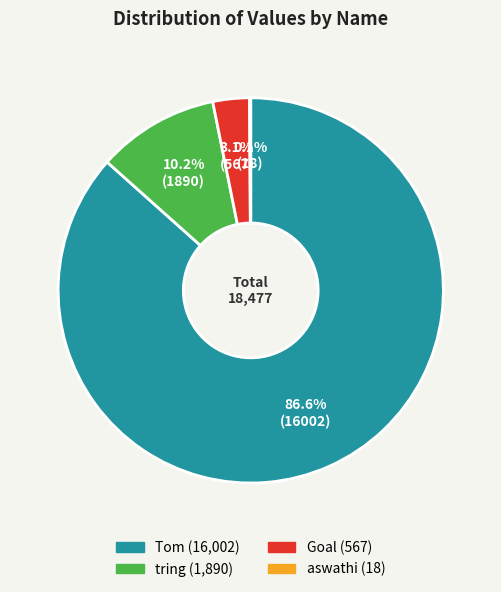

What is the ratio of the value at tring to the value at Goal?

3.3